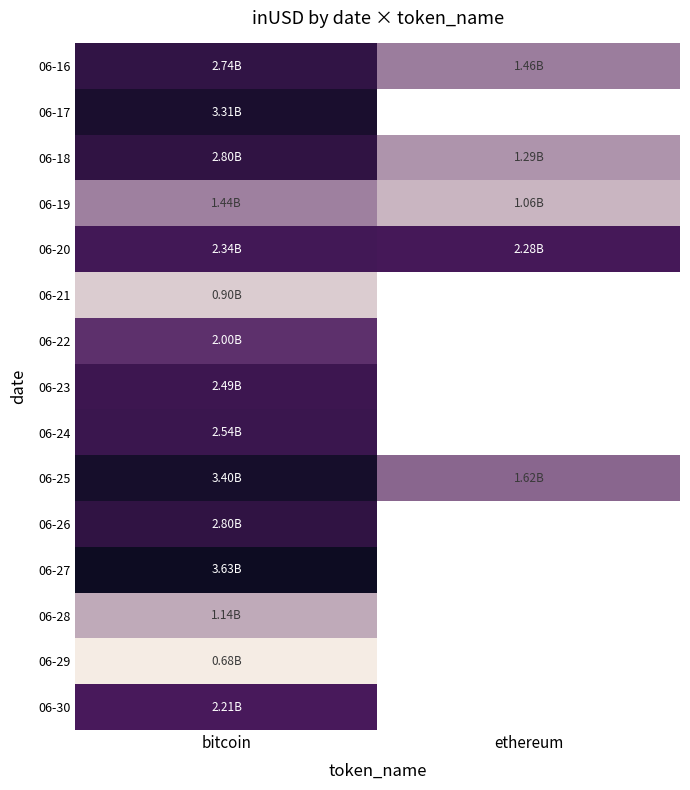

What is the difference between the highest and lowest values at bitcoin?

2953870254.3